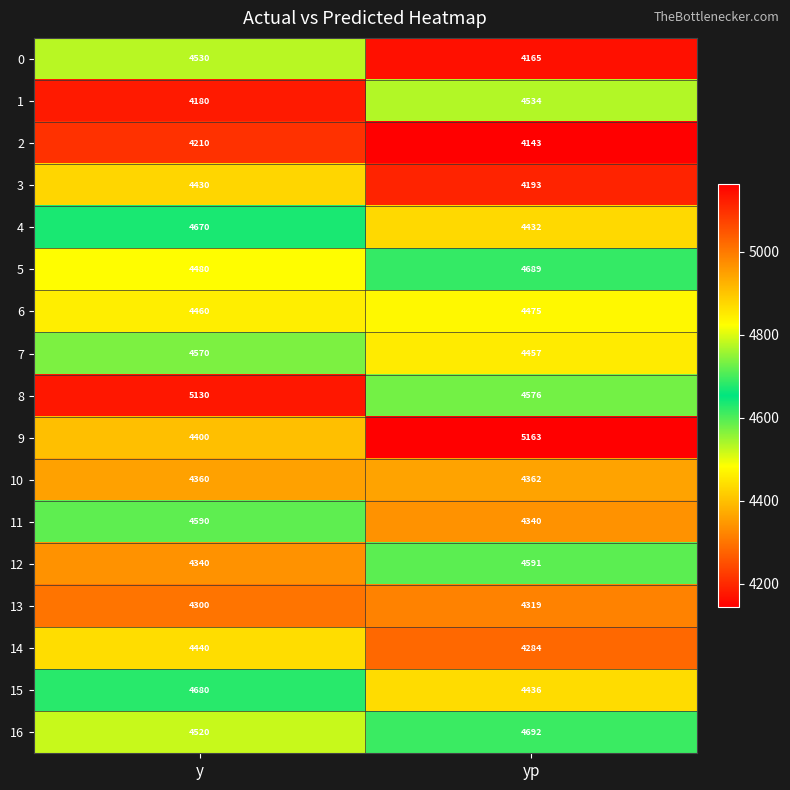

Is it true that 5 equals 7714 at y?

False